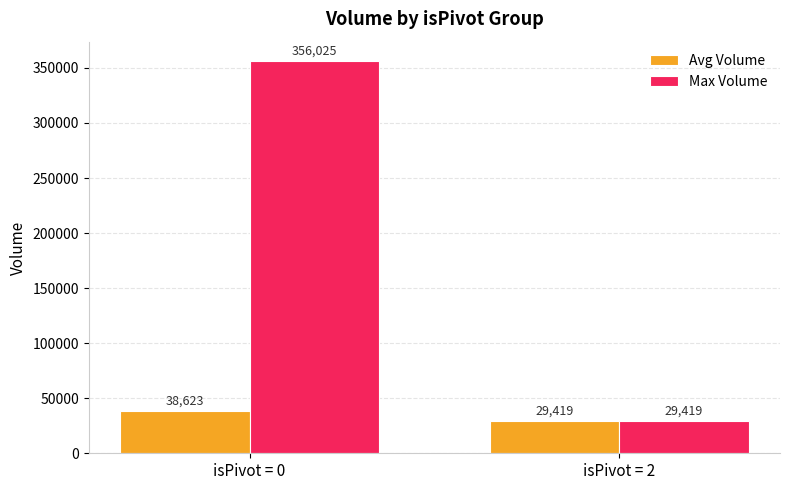

Is it true that Avg Volume equals 38623 at isPivot = 0?

True